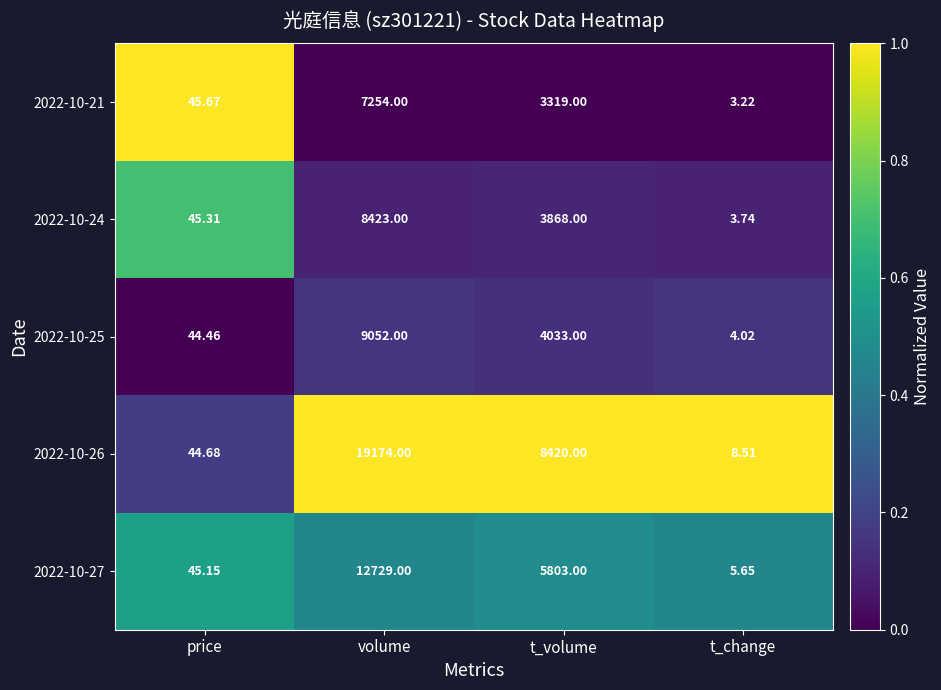

At which category is the sum across all series the highest?

volume